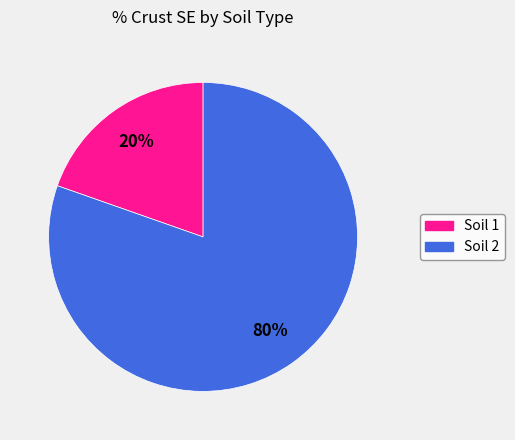

Does any single category account for the majority?

Yes